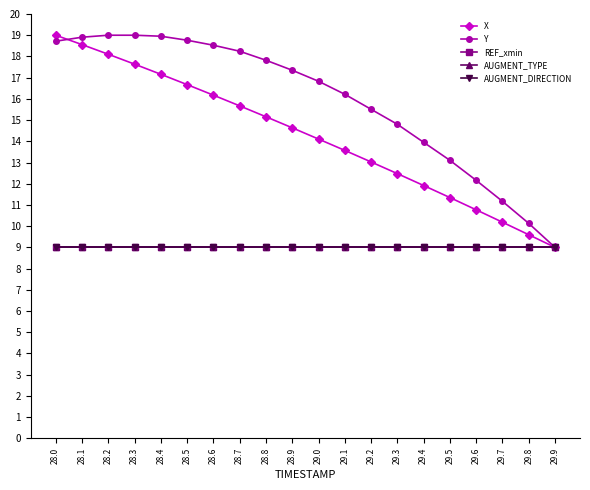

Is this an area chart (filled region under the line)?

No